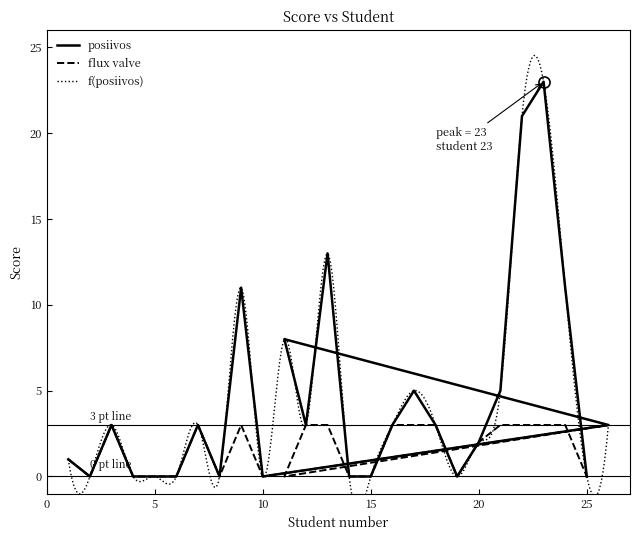

Where is posiivos nearest to the value 11?

9